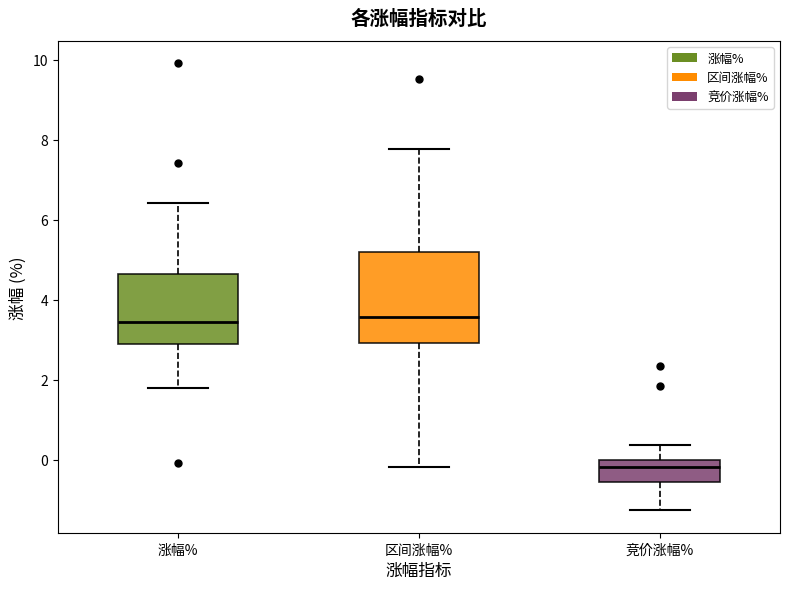

Reading left to right, read every box against the y-axis: the position of its median line, the range the box covers, and the ends of its whiskers. The values are not printed on the chart, so give them approximately, as read against the axis.

涨幅%: median 3.4, box 2.8 to 4.6, whiskers 1.8 to 6.4
区间涨幅%: median 3.6, box 3.0 to 5.2, whiskers -0.2 to 7.8
竞价涨幅%: median -0.2, box -0.6 to 0.0, whiskers -1.2 to 0.4